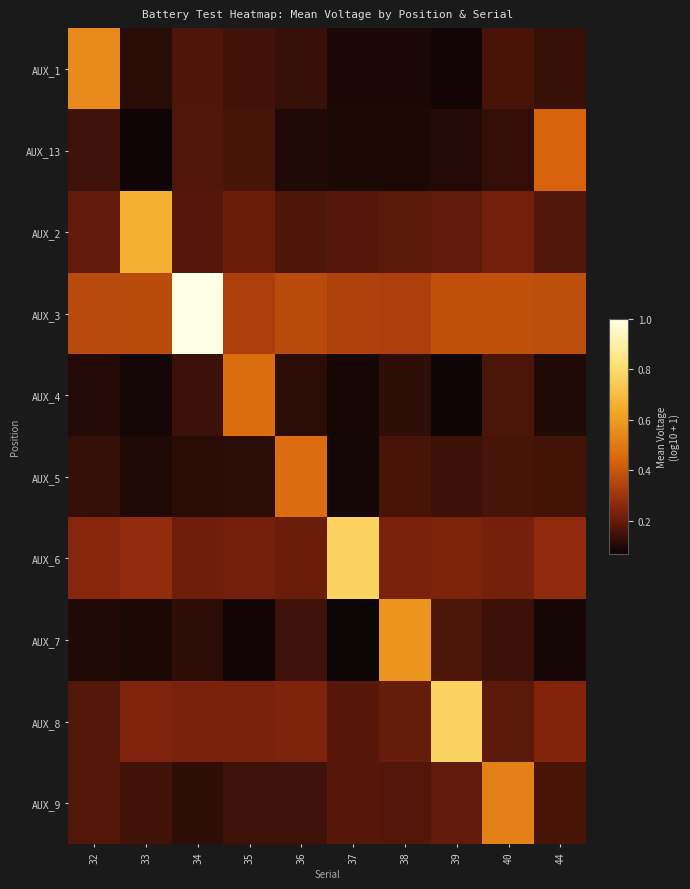

Reading left to right, extract all data points from this chart.

AUX_1: 32=0.5	33=0.1	34=0.2	35=0.1	36=0.1	37=0.1	38=0.1	39=0.1	40=0.2	44=0.1
AUX_13: 32=0.1	33=0.1	34=0.2	35=0.2	36=0.1	37=0.1	38=0.1	39=0.1	40=0.1	44=0.4
AUX_2: 32=0.2	33=0.7	34=0.2	35=0.2	36=0.2	37=0.2	38=0.2	39=0.2	40=0.2	44=0.2
AUX_3: 32=0.4	33=0.4	34=1.0	35=0.3	36=0.4	37=0.3	38=0.3	39=0.4	40=0.4	44=0.4
AUX_4: 32=0.1	33=0.1	34=0.1	35=0.5	36=0.1	37=0.1	38=0.1	39=0.1	40=0.2	44=0.1
AUX_5: 32=0.1	33=0.1	34=0.1	35=0.1	36=0.5	37=0.1	38=0.2	39=0.1	40=0.2	44=0.2
AUX_6: 32=0.3	33=0.3	34=0.2	35=0.2	36=0.2	37=0.8	38=0.2	39=0.2	40=0.2	44=0.3
AUX_7: 32=0.1	33=0.1	34=0.1	35=0.1	36=0.1	37=0.1	38=0.6	39=0.2	40=0.1	44=0.1
AUX_8: 32=0.2	33=0.2	34=0.2	35=0.2	36=0.2	37=0.2	38=0.2	39=0.8	40=0.2	44=0.2
AUX_9: 32=0.2	33=0.1	34=0.1	35=0.1	36=0.1	37=0.2	38=0.2	39=0.2	40=0.5	44=0.2